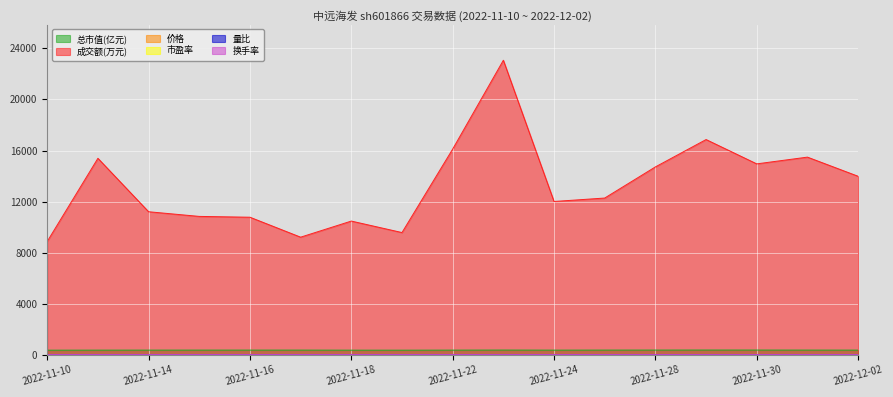

What is the maximum value shown in the chart?

23076.0